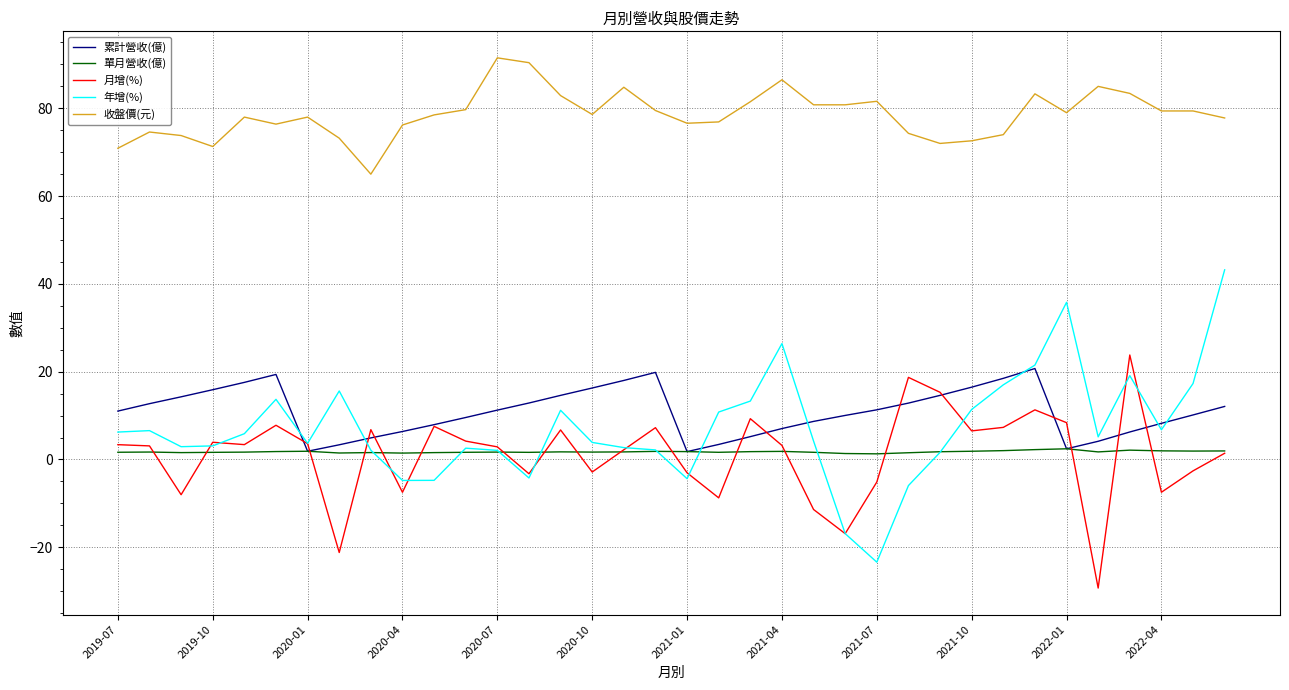

Which series has the largest range (max minus min)?

年增(%)